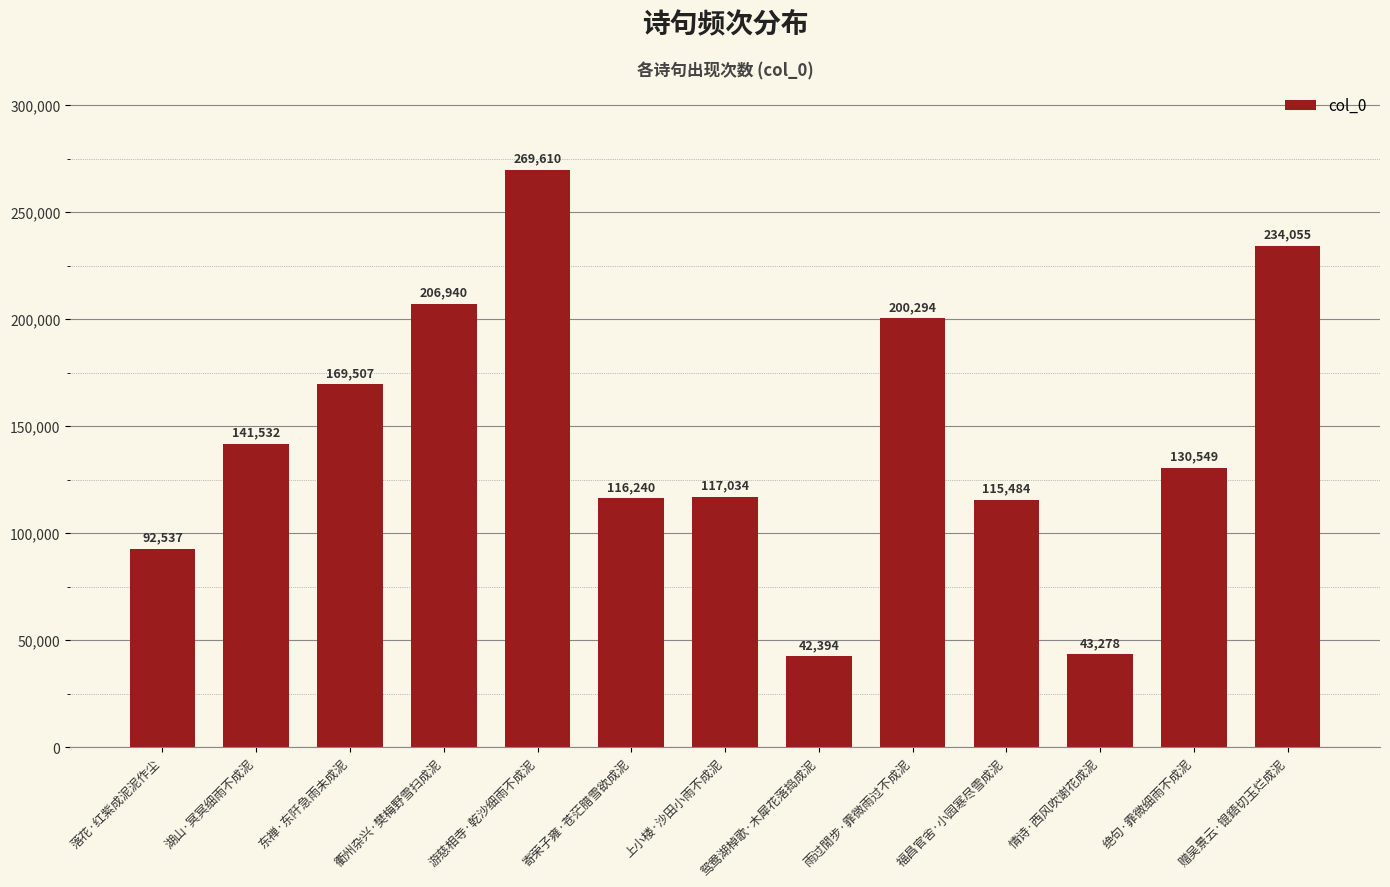

Which category has the lowest value across all series?

鸳鸯湖棹歌·木犀花落捣成泥